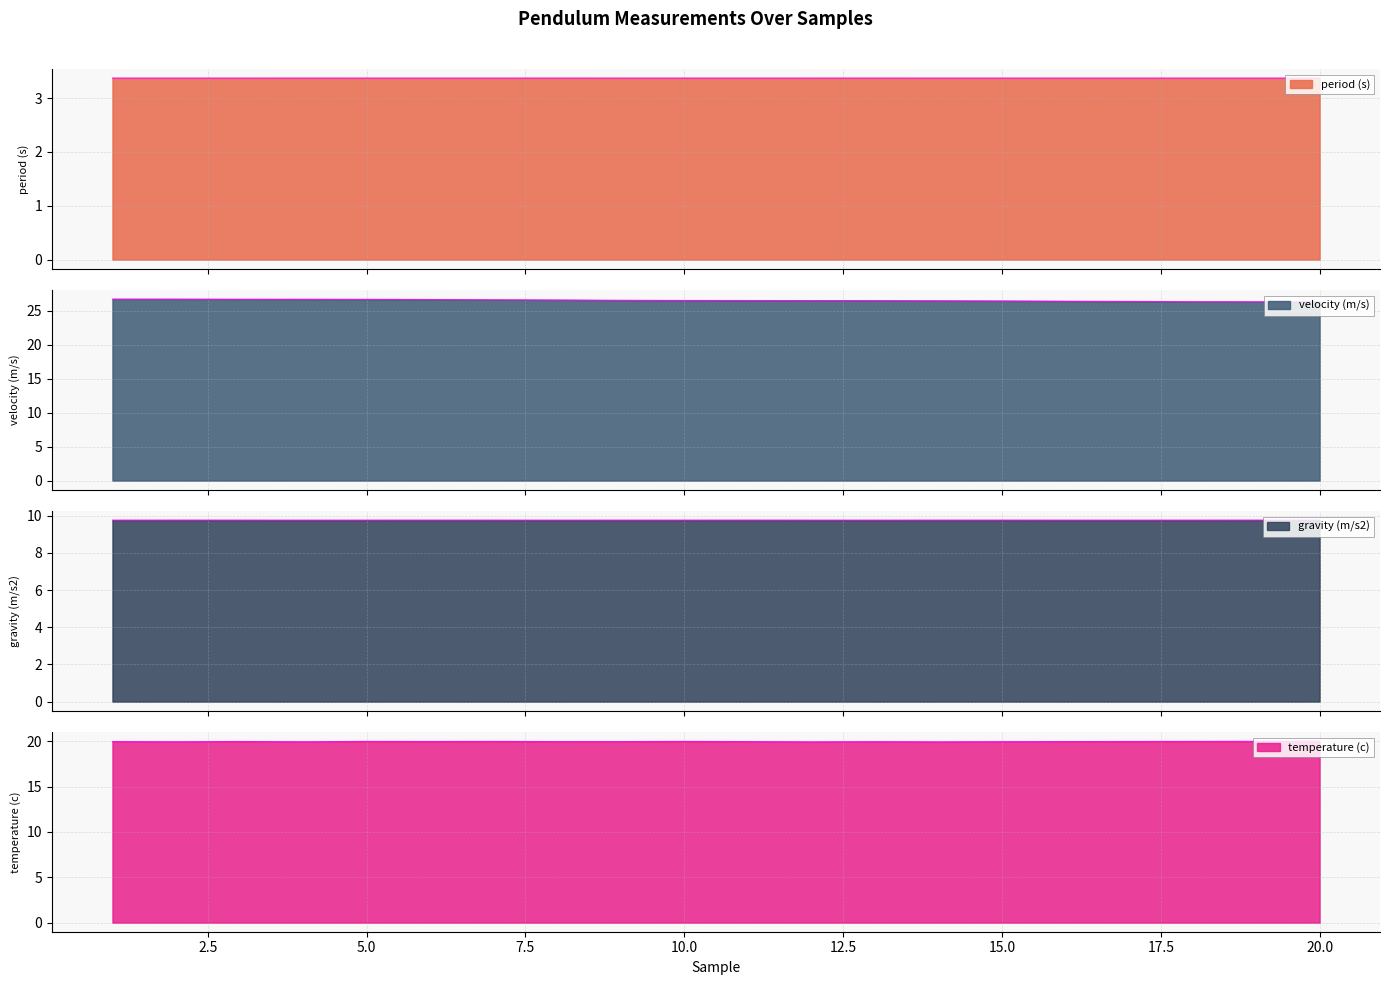

True or false: period (s) and velocity (m/s) intersect in this chart.

False